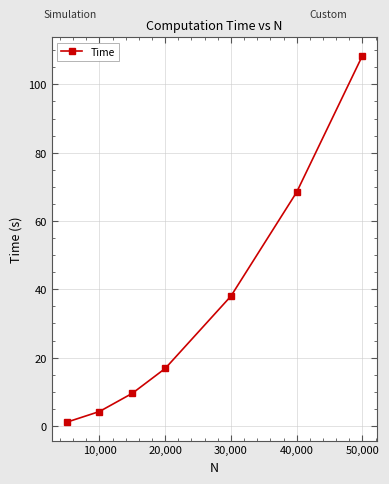

How many categories are shown in the chart?

7